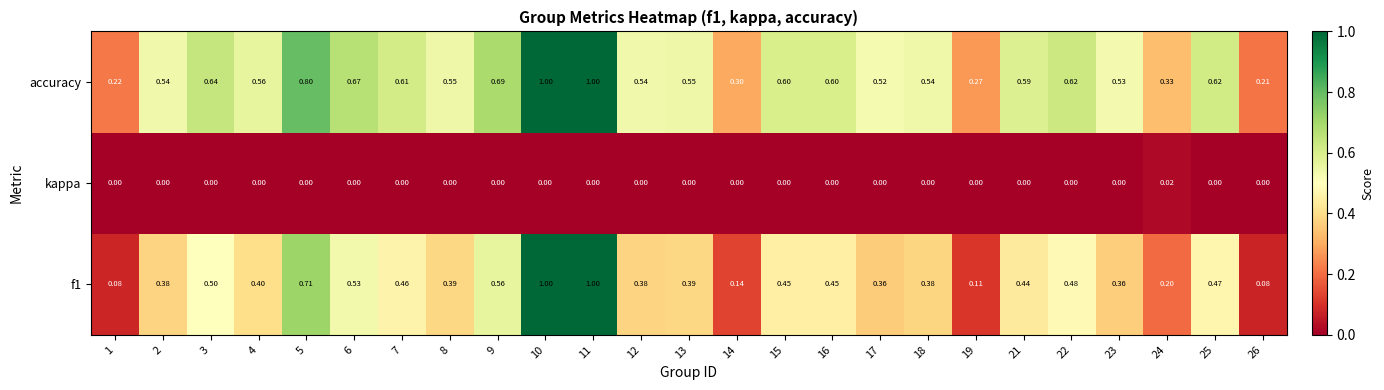

What is the maximum value shown in the chart?

1.0